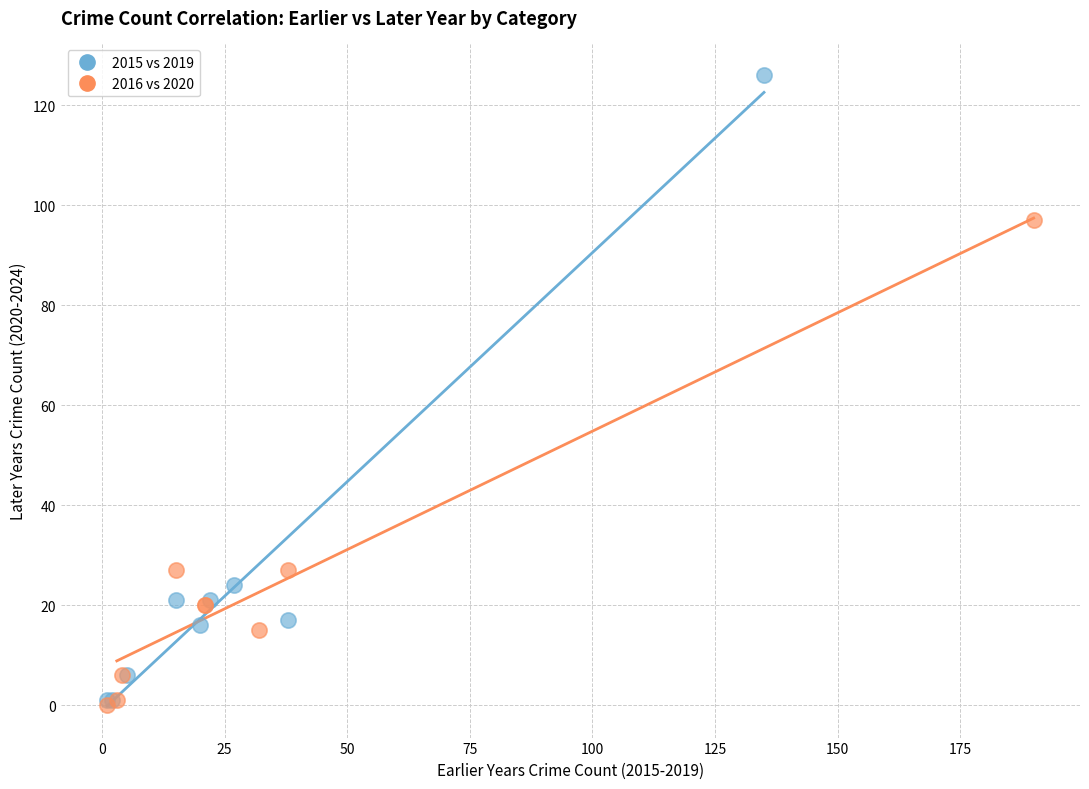

Which series has the widest spread of Y values?

2015 vs 2019